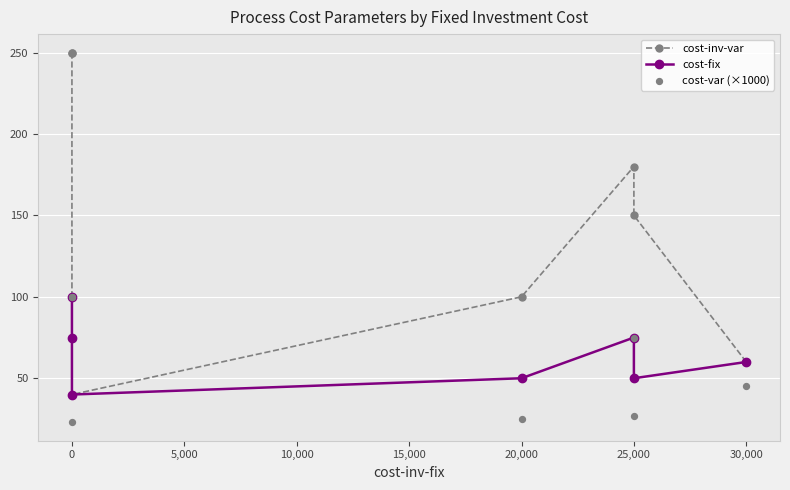

What are all the series names shown in the legend?

cost-inv-var, cost-fix, cost-var (×1000)